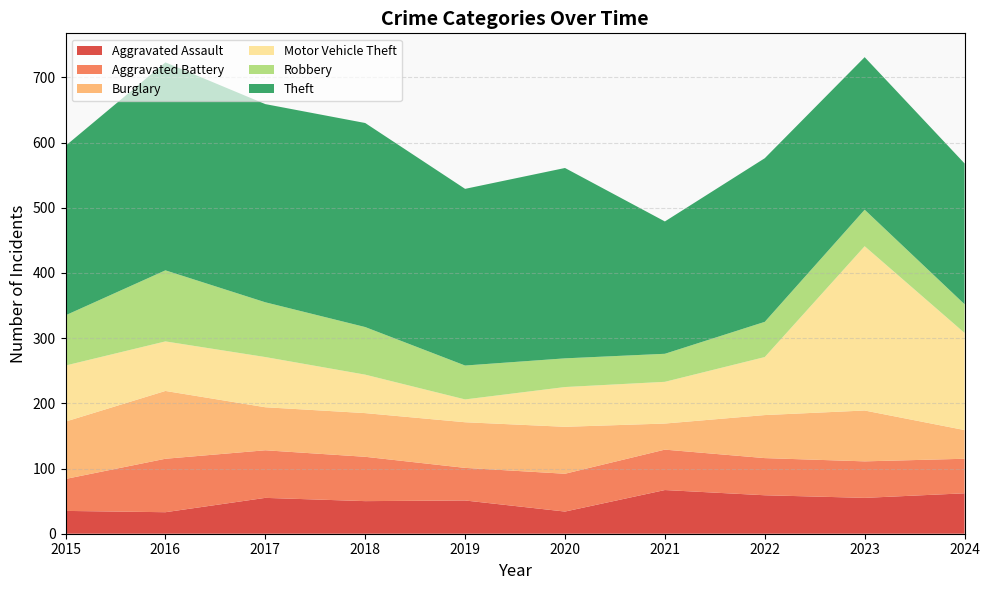

Reading right to left, what are all the values shown in this chart?

Aggravated Assault: 2024=62	2023=55	2022=59	2021=67	2020=34	2019=51	2018=50	2017=55	2016=33	2015=35
Aggravated Battery: 2024=53	2023=56	2022=57	2021=62	2020=58	2019=50	2018=68	2017=73	2016=82	2015=49
Burglary: 2024=44	2023=78	2022=66	2021=40	2020=72	2019=70	2018=67	2017=66	2016=104	2015=88
Motor Vehicle Theft: 2024=149	2023=252	2022=89	2021=64	2020=61	2019=35	2018=59	2017=77	2016=76	2015=86
Robbery: 2024=44	2023=56	2022=54	2021=43	2020=44	2019=52	2018=73	2017=84	2016=109	2015=77
Theft: 2024=216	2023=234	2022=251	2021=203	2020=292	2019=271	2018=313	2017=304	2016=319	2015=260